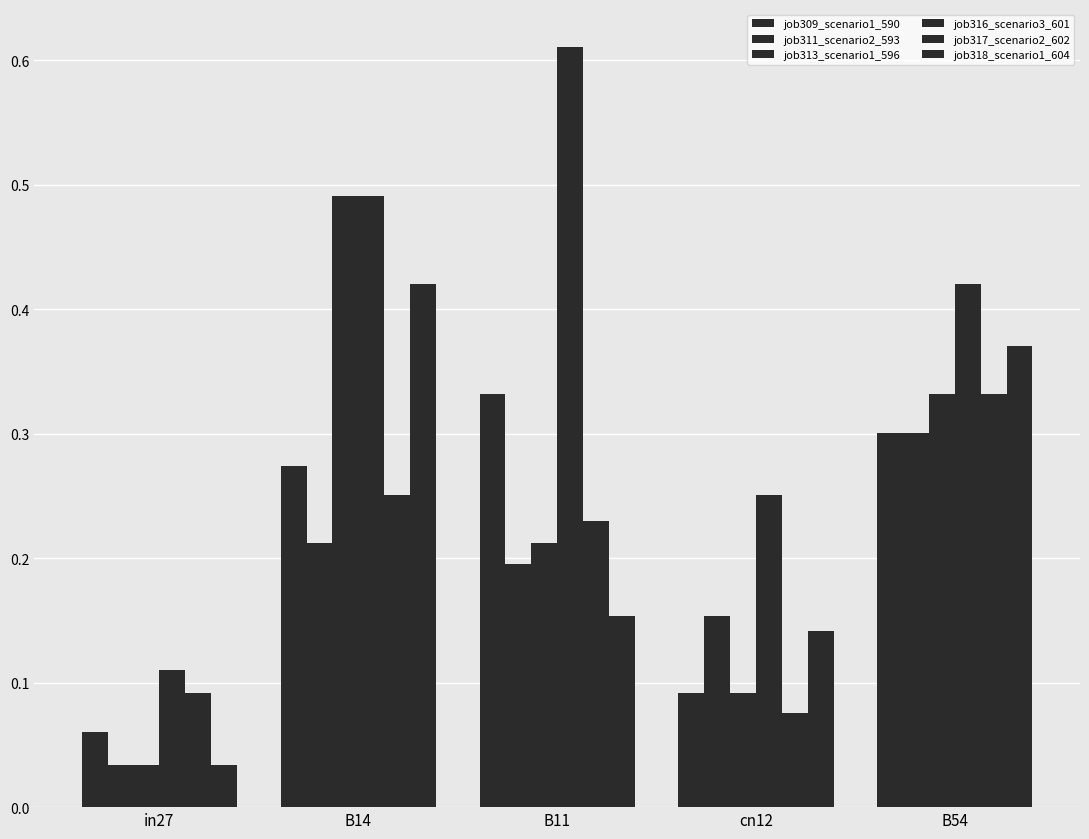

At which label does job313_scenario1_596 reach its minimum?

in27